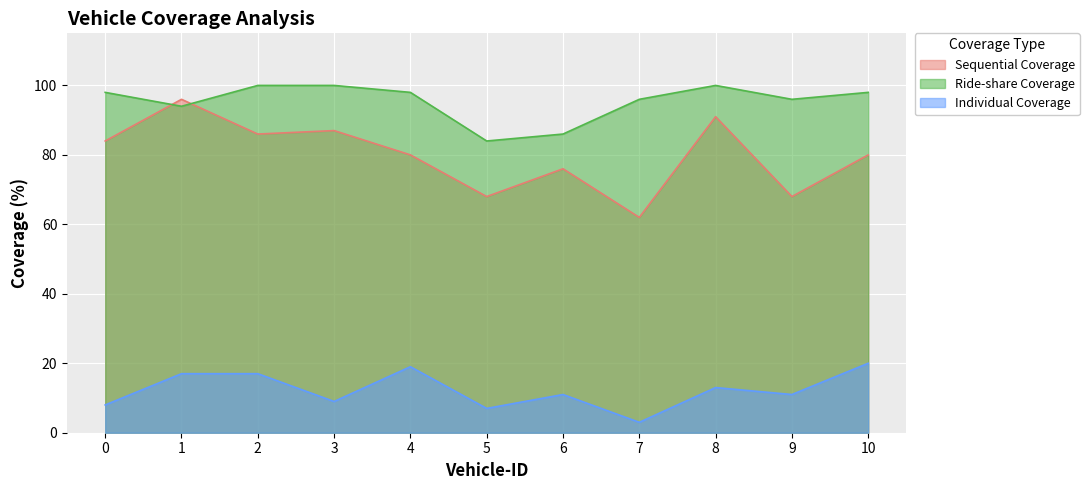

At 1, list the series in order from smallest to largest.

Individual Coverage, Ride-share Coverage, Sequential Coverage